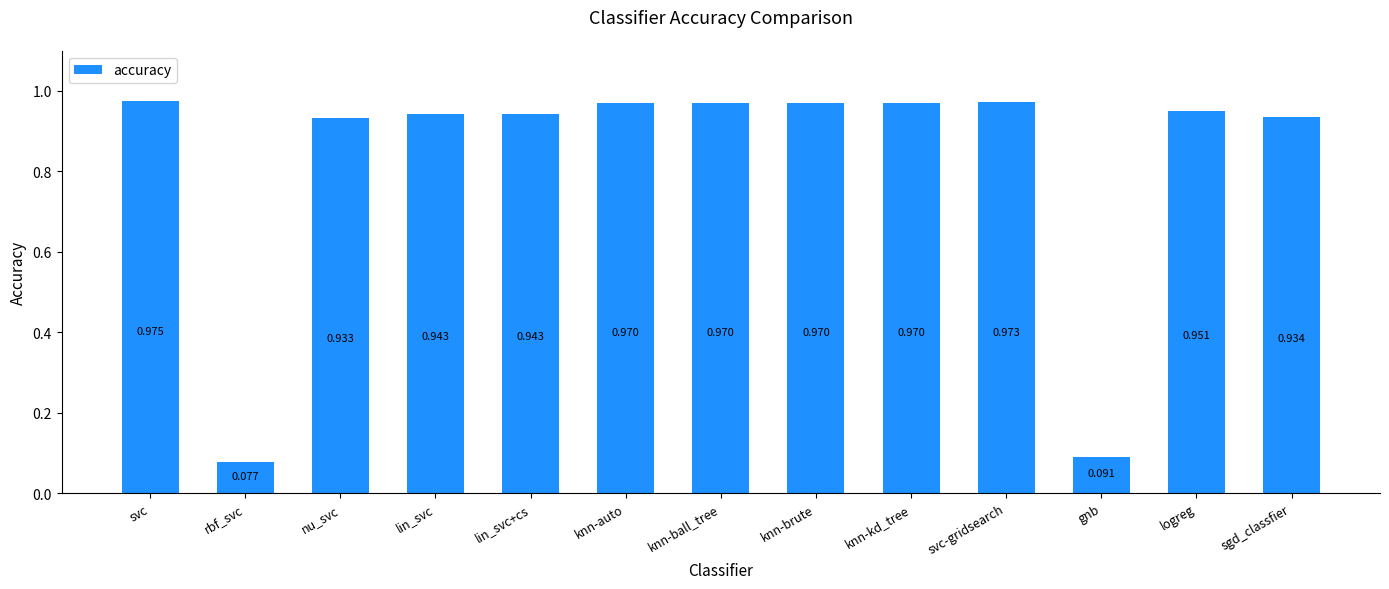

How many data points does each series have?

13